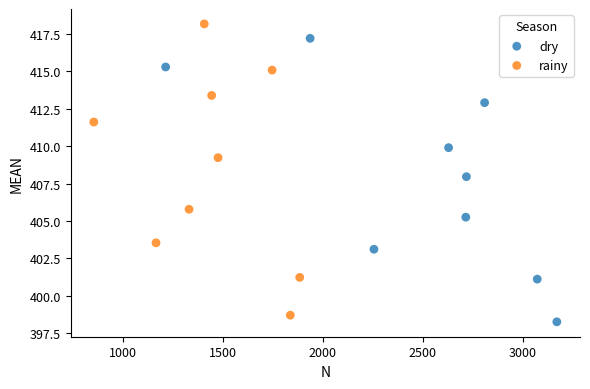

Which series reaches the maximum Y coordinate?

rainy